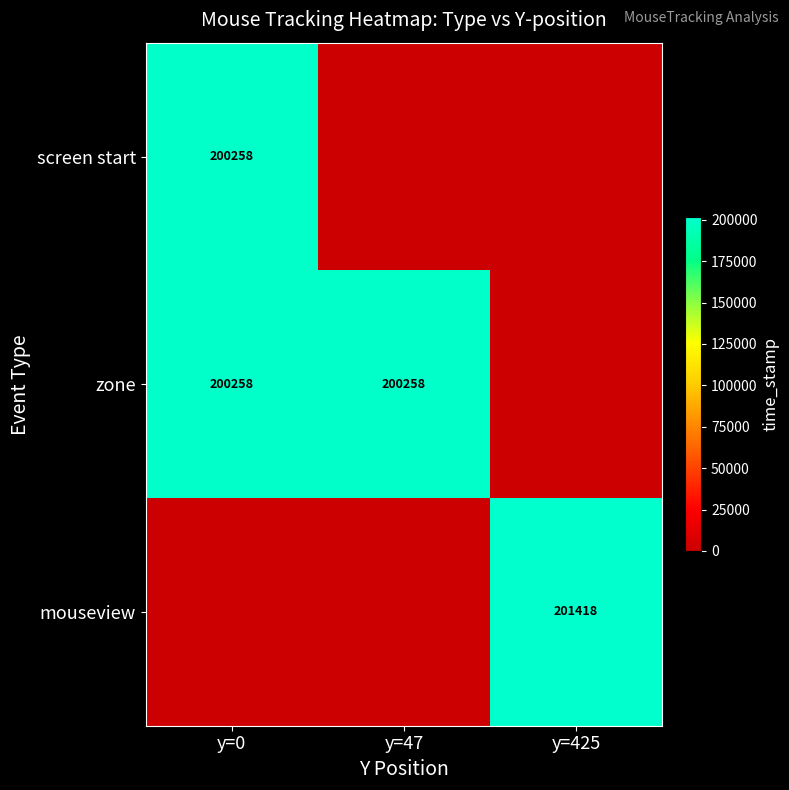

What is the total value across all series at y=425?

201418.0